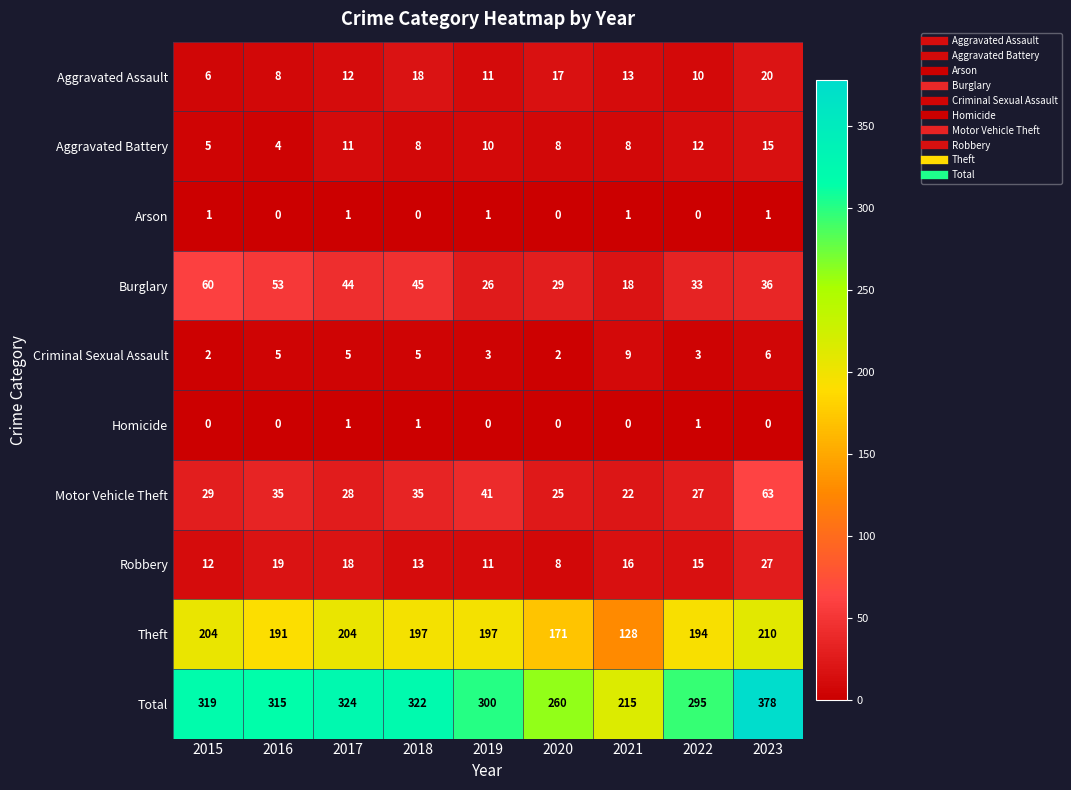

Which series has the widest spread of values?

Total